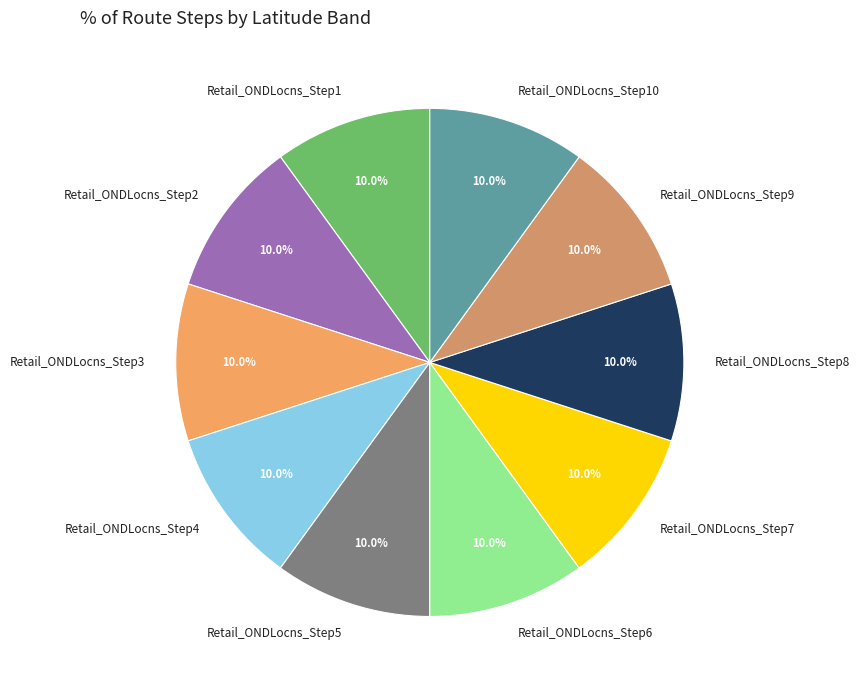

Is there any slice that represents more than half of the pie?

No